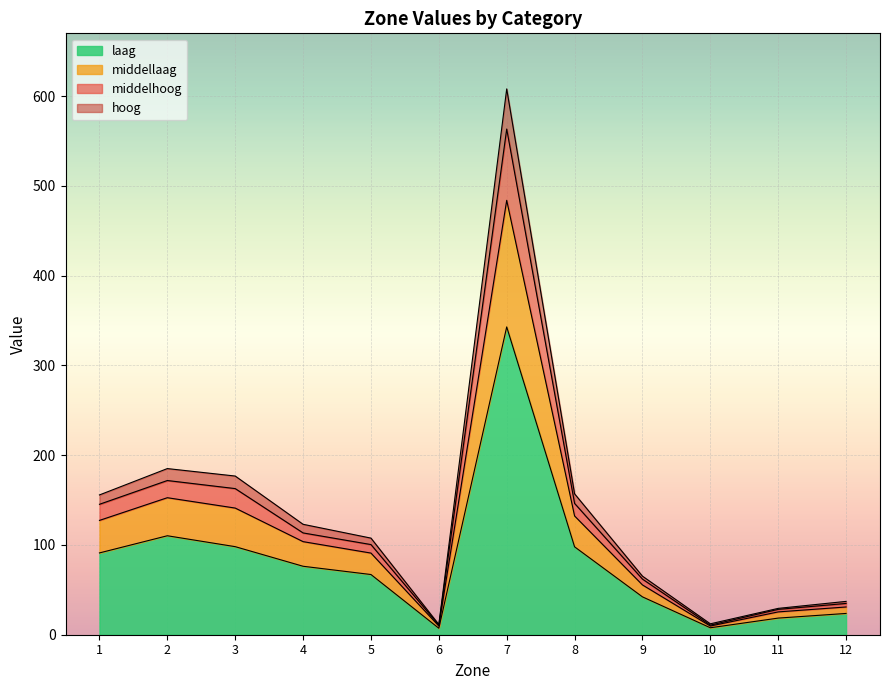

What are all the series names shown in the legend?

laag, middellaag, middelhoog, hoog